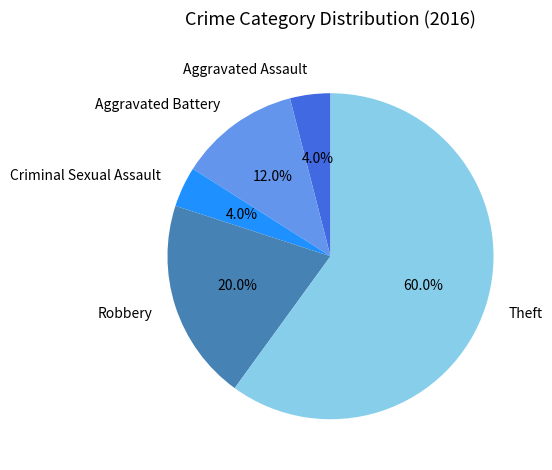

How much of the chart is everything except Theft?

40.0%